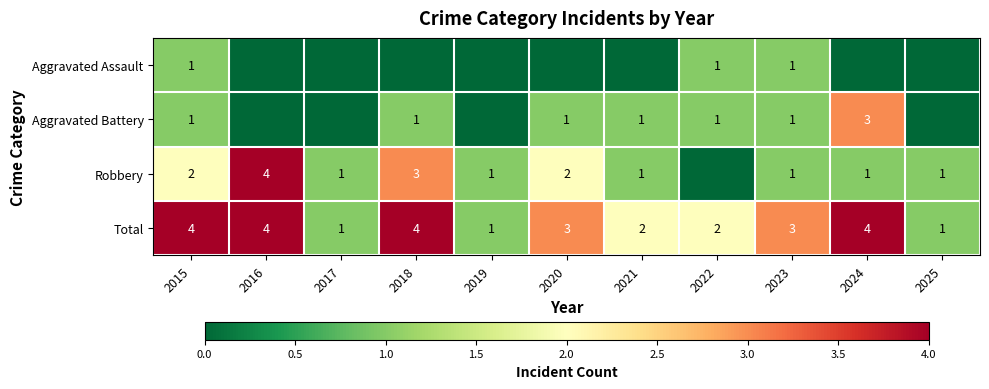

Which label corresponds to the largest value in the chart?

2016